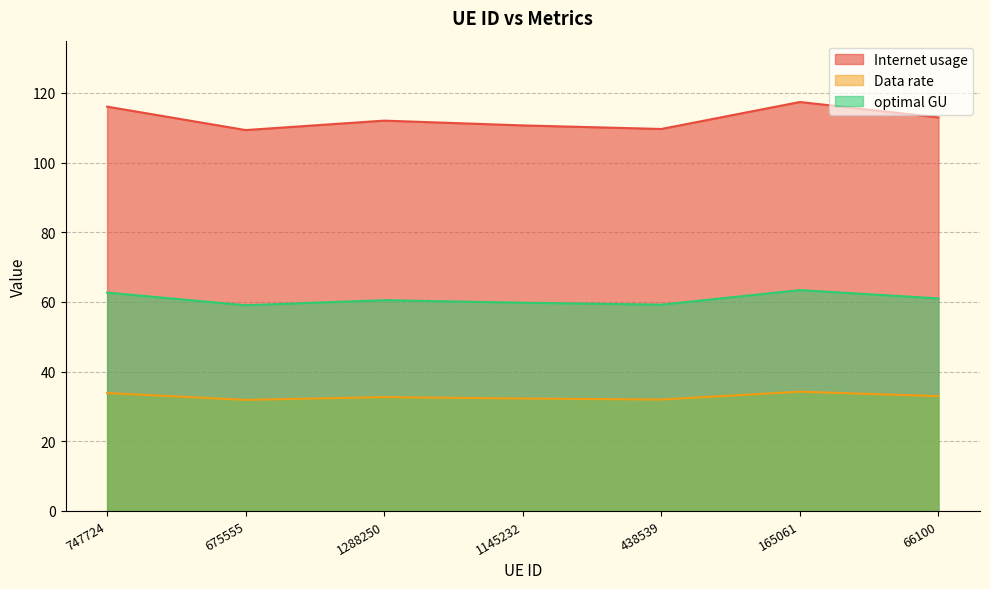

The Internet usage series shows 43.8 at 747724. True or false?

False